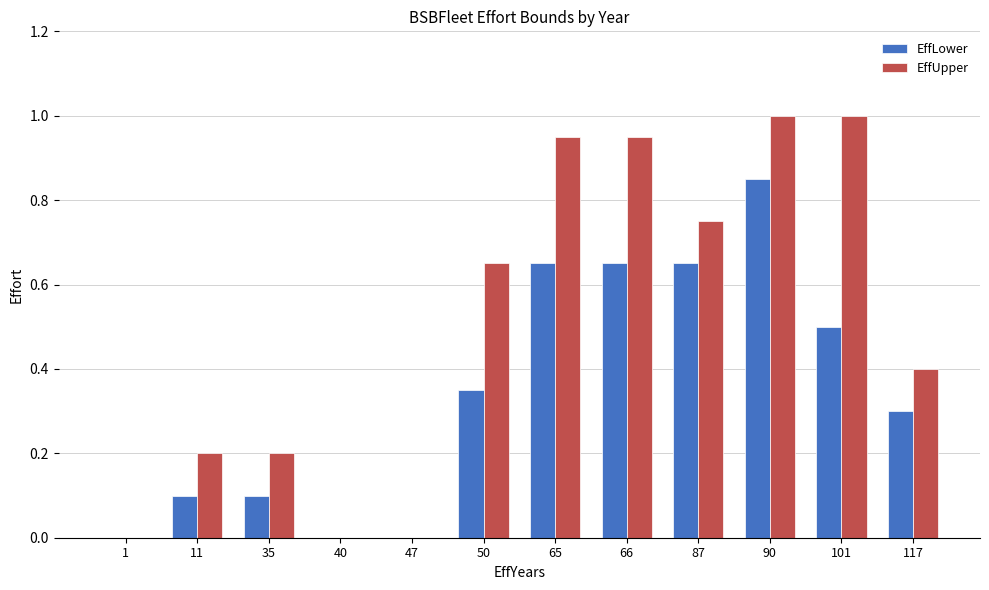

Is it true that EffUpper equals -0.3 at 47?

False